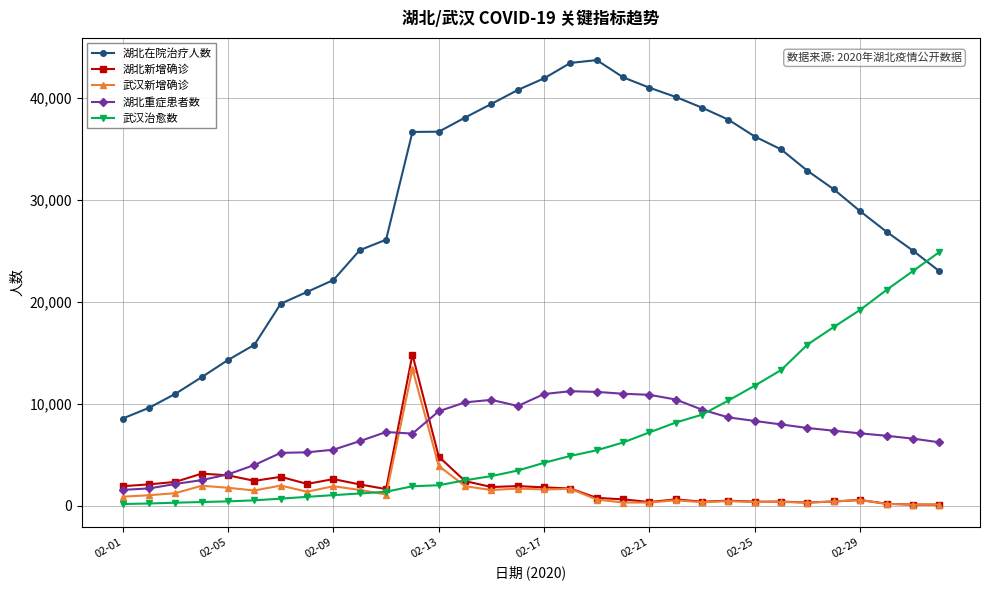

Which series has the largest total across all categories?

湖北在院治疗人数